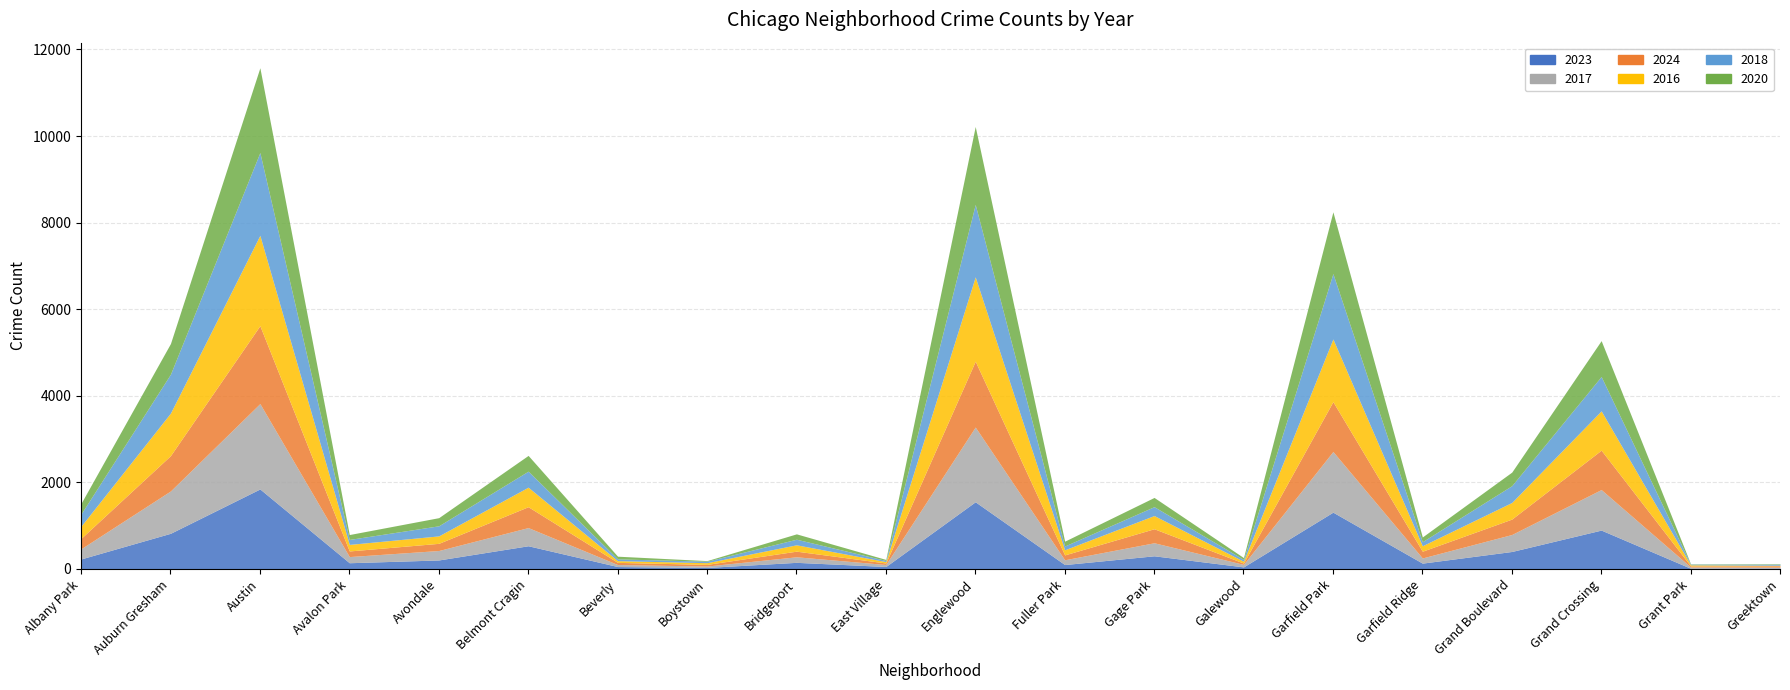

Which series has the largest total across all categories?

2016